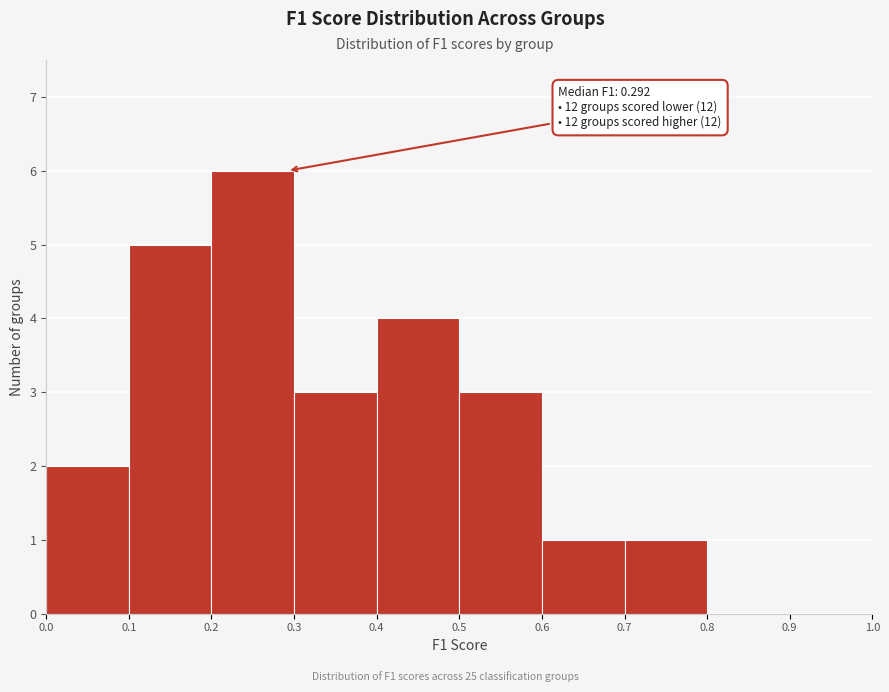

Over which range of the x-axis is the bar tallest?

0.2 to 0.3